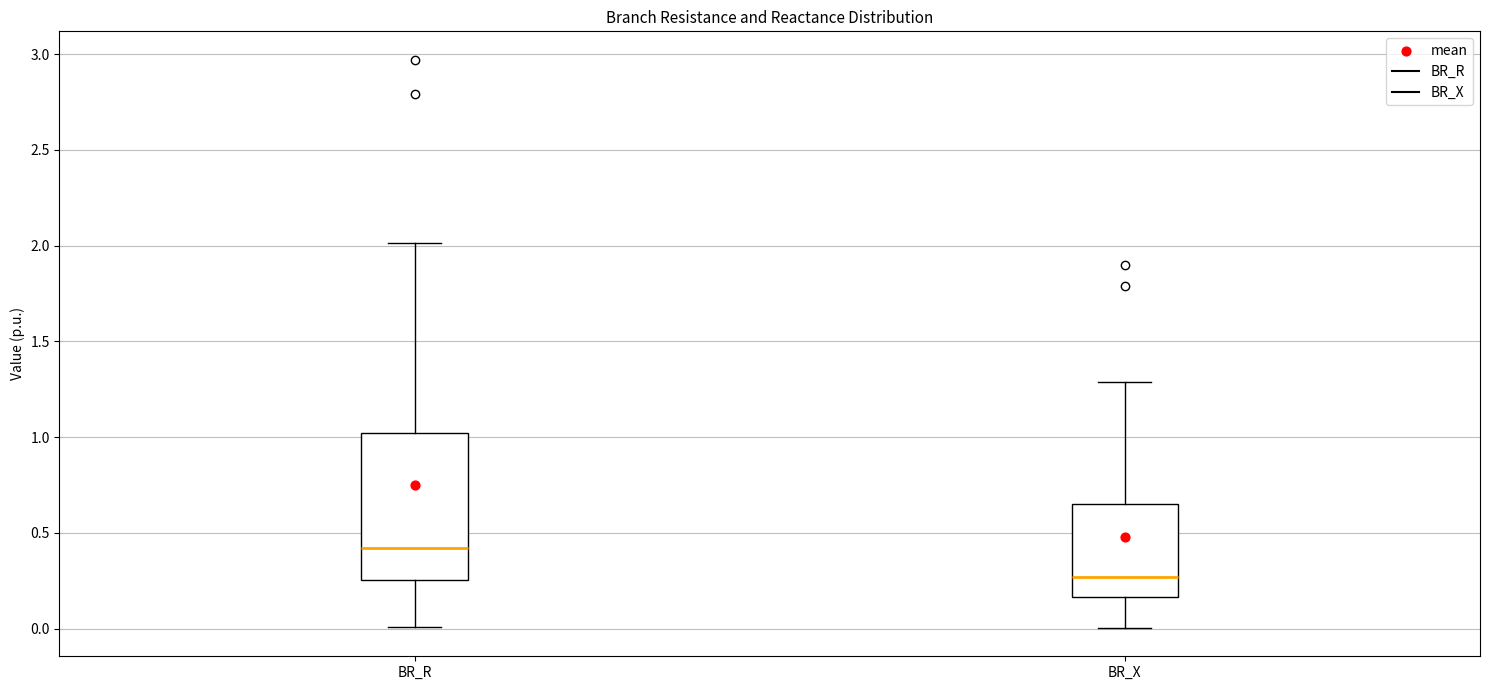

Which box is the tallest, from its lower edge to its upper edge?

BR_R